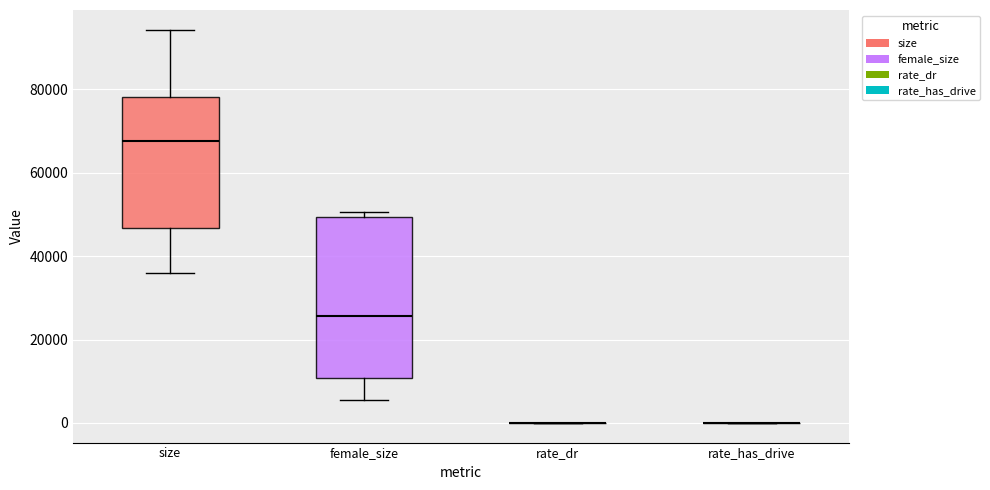

Reading left to right, transcribe this box plot: for each box, give where its median line is, the range the box spans, and where its two whiskers end, as read against the y-axis. The values are not printed on the chart, so give them approximately, as read against the axis.

size: median 68000, box 46000 to 78000, whiskers 36000 to 94000
female_size: median 26000, box 10000 to 50000, whiskers 6000 to 50000 (just above the box's upper edge)
rate_dr: box collapsed to a line at 0, whiskers 0 to 0
rate_has_drive: box collapsed to a line at 0, whiskers 0 to 0